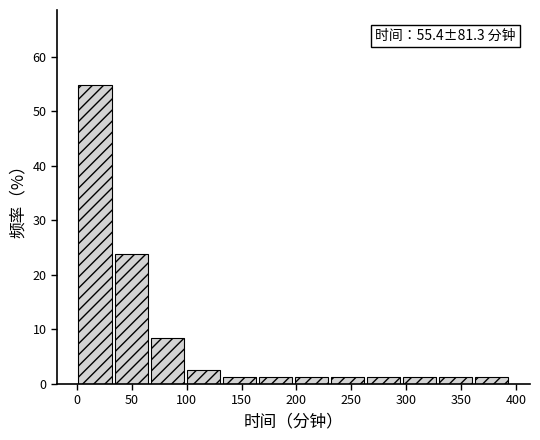

Which range on the x-axis has the tallest bar?

0 to 35